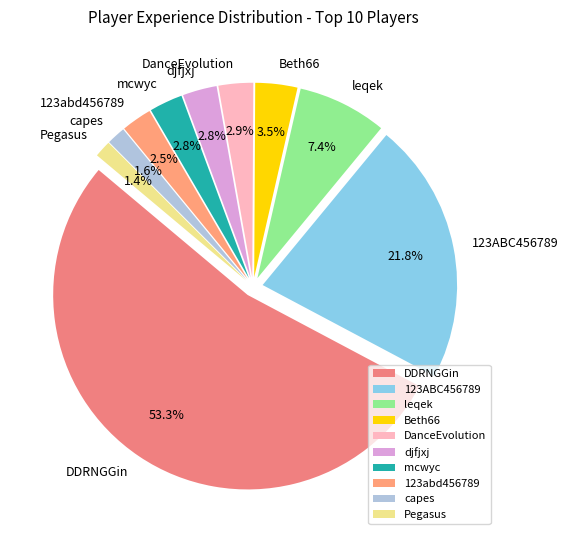

To the nearest percent, what is the average slice percentage?

10%